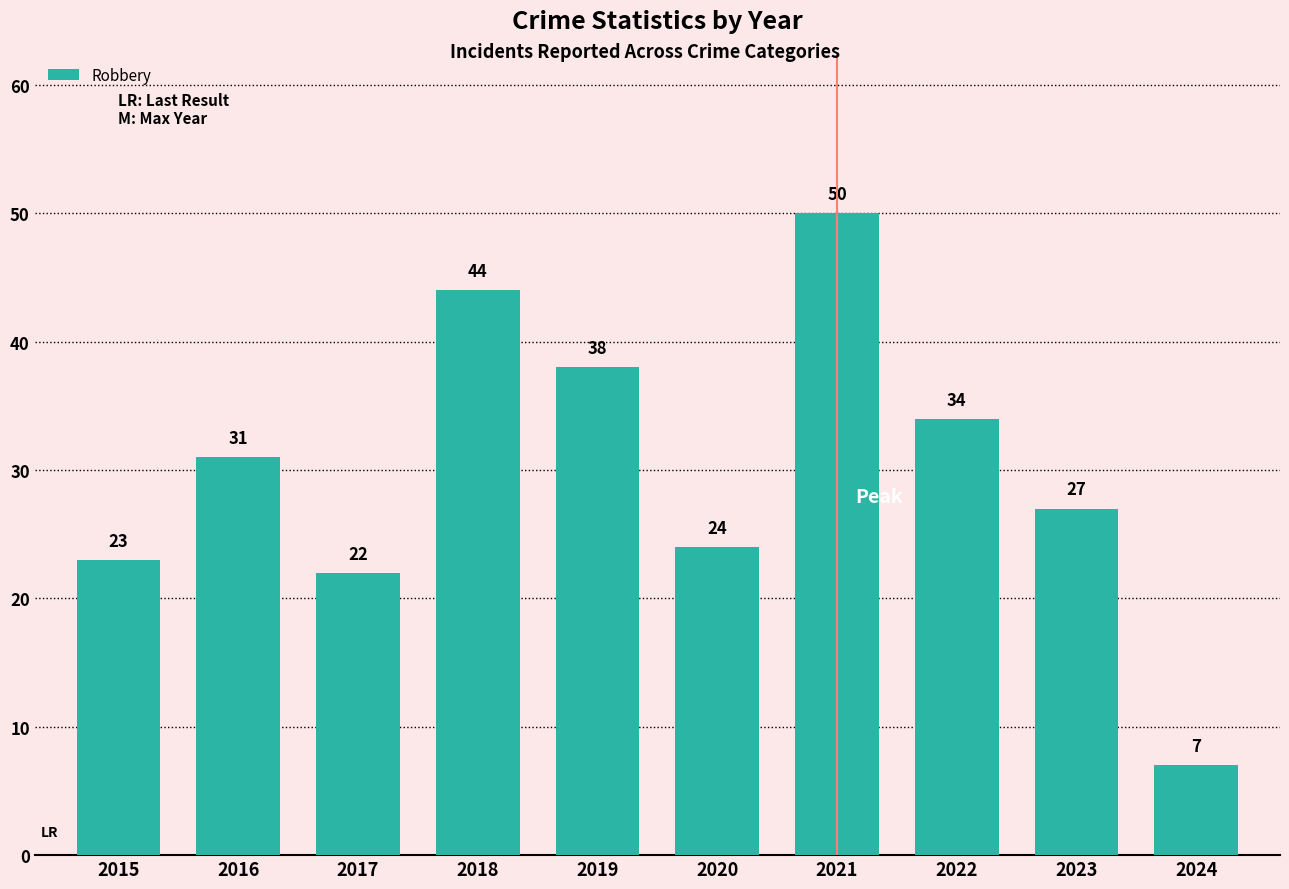

Count the number of data series in this chart.

1